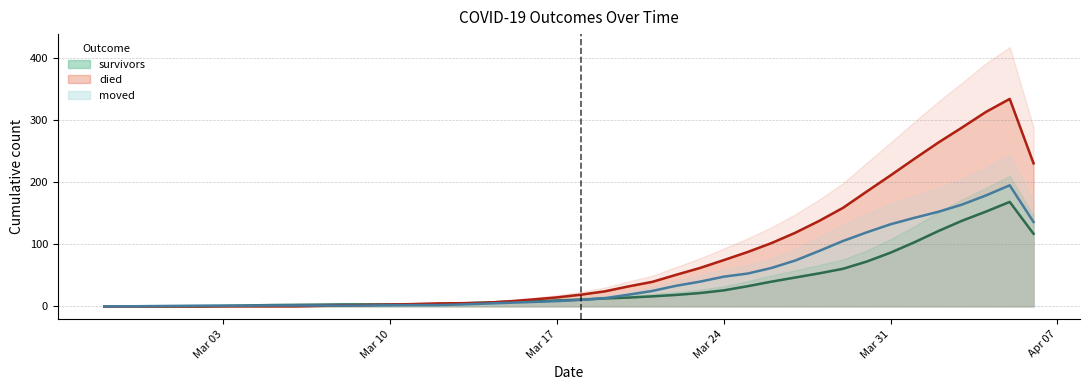

At which label does moved first exceed 10?

2020-03-18